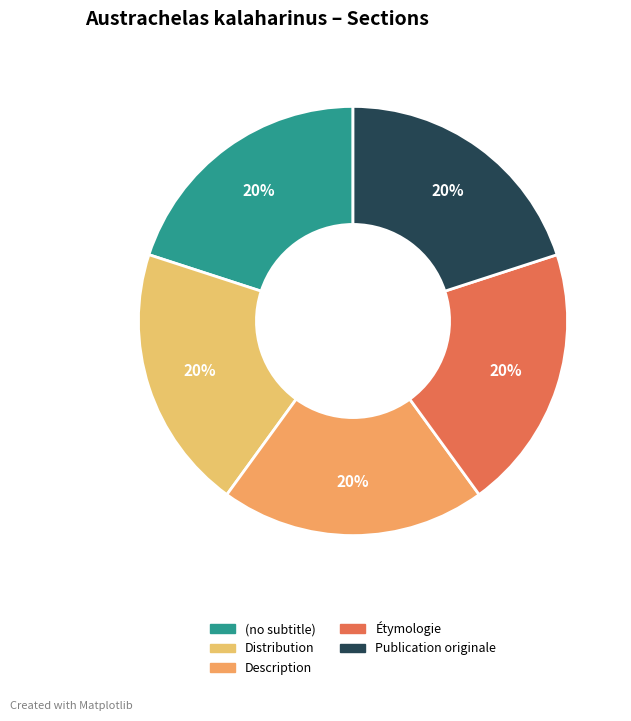

Count the number of slices in the pie.

5